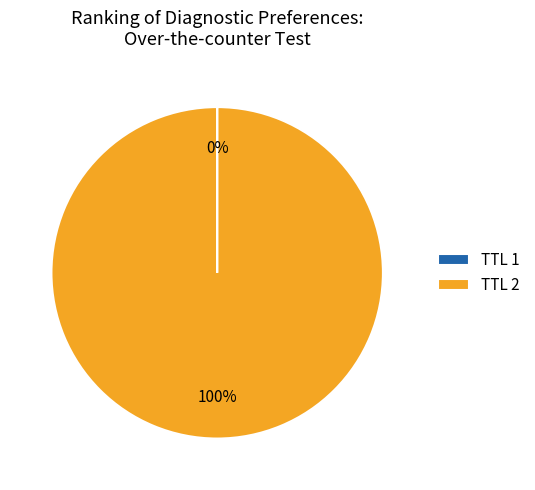

To the nearest percent, what percentage of the pie is TTL 2?

100%